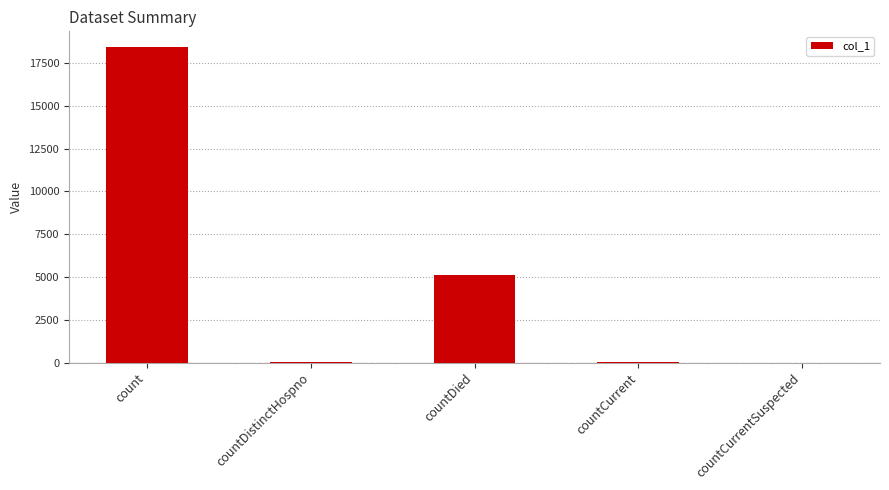

At which label is the value closest to 9212?

countDied